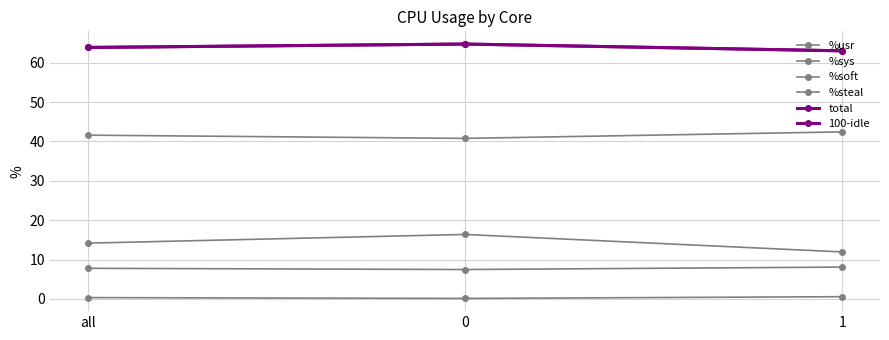

What is the spread (max minus min) of values at 0?

64.6